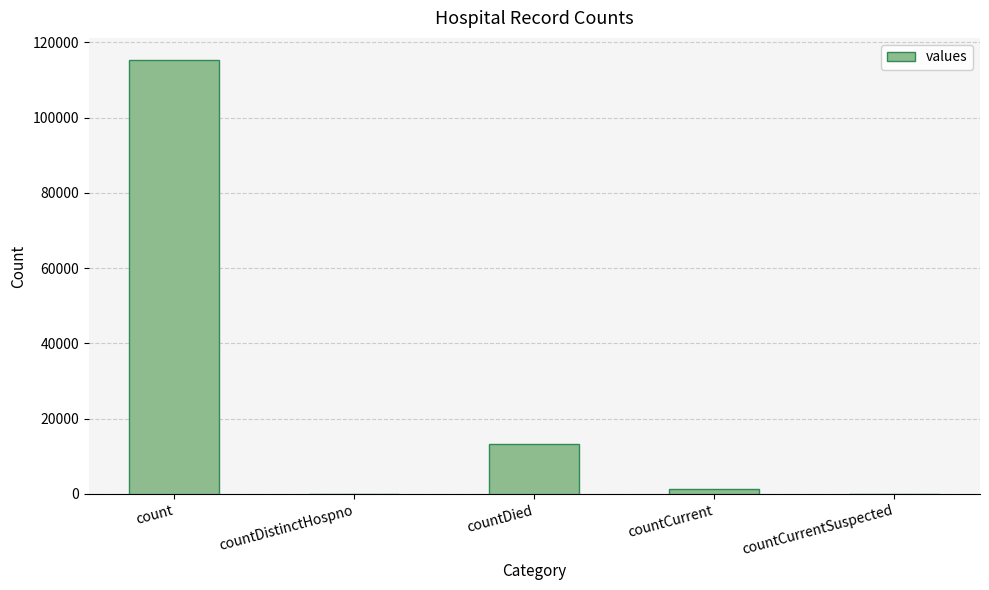

How many distinct data groups are displayed?

1